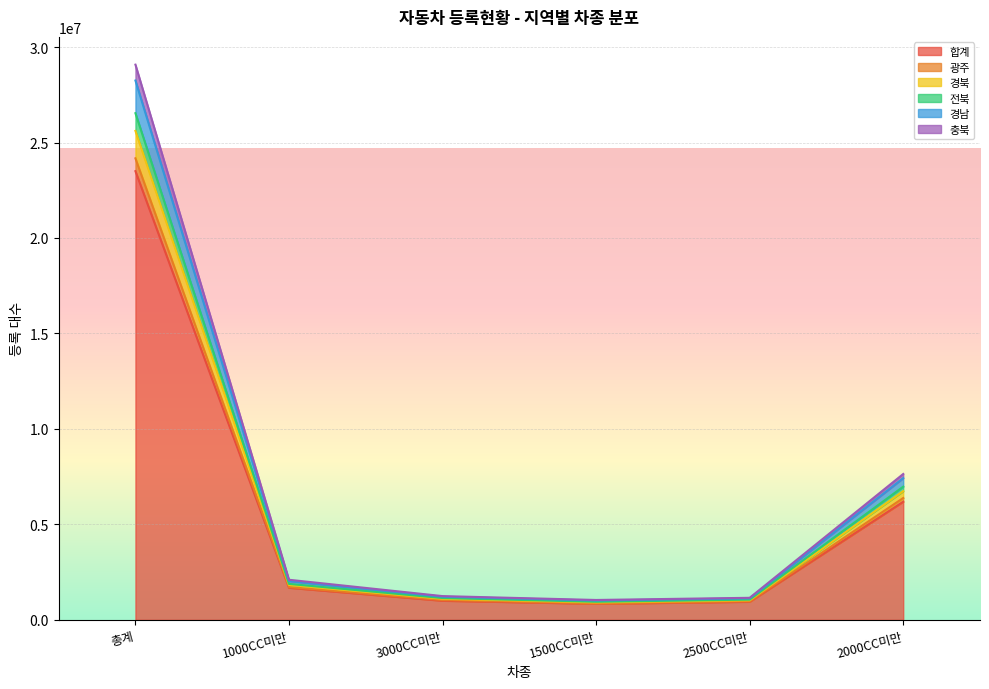

True or false: 전북 and 합계 intersect in this chart.

False